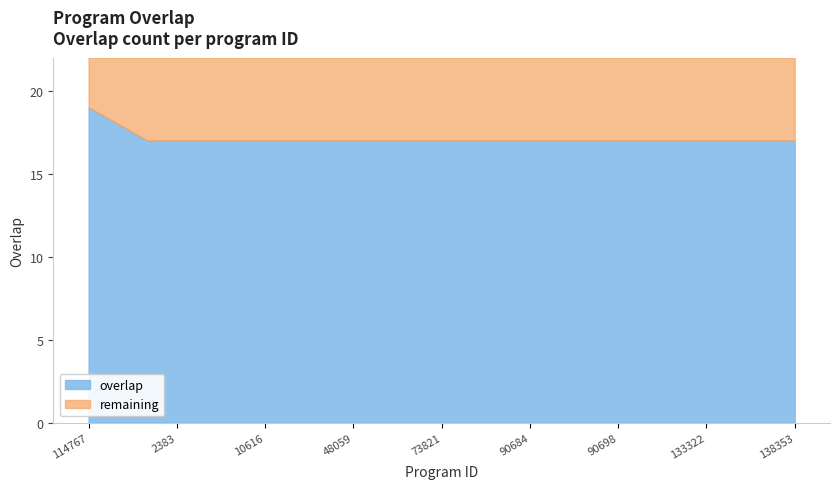

List the labels in order of value, smallest first.

2327, 2383, 5473, 5846, 10616, 27755, 28886, 48059, 66436, 72365, 73821, 76727, 83577, 90684, 90686, 90687, 90698, 98828, 99007, 133322, 133323, 138338, 138353, 114769, 114767